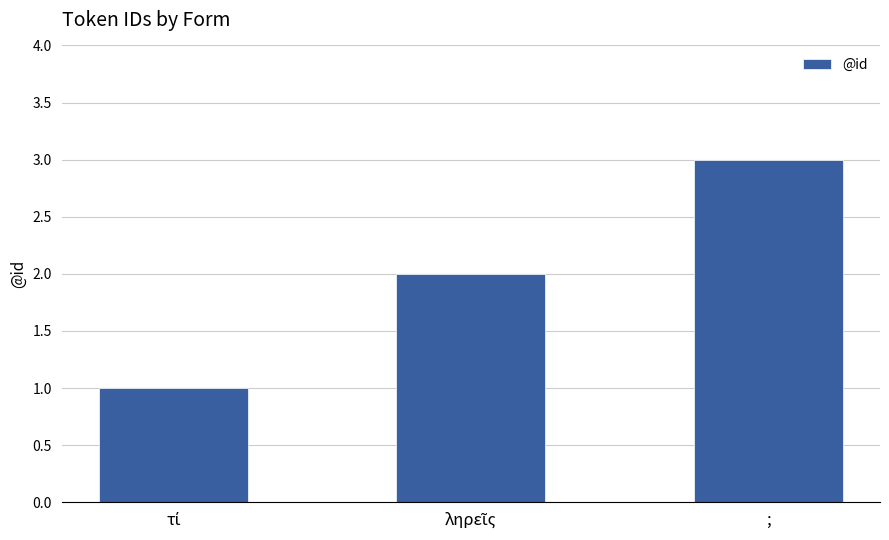

What is the smallest value displayed?

1